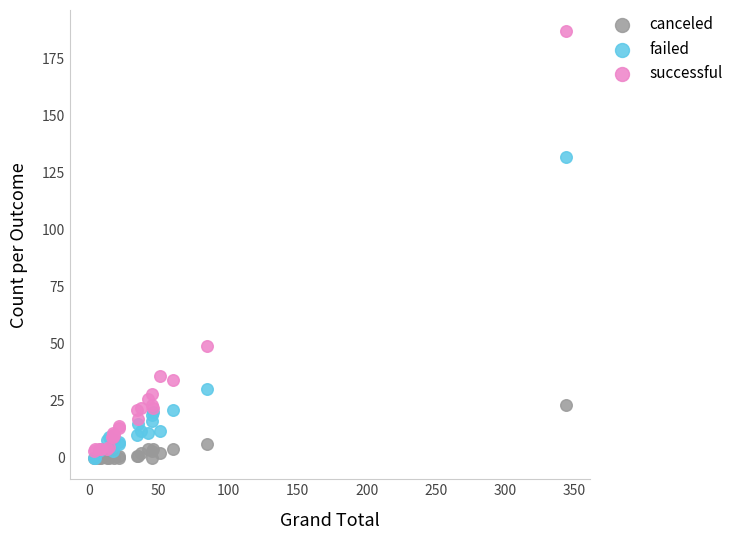

Which series contains the highest Y value?

successful